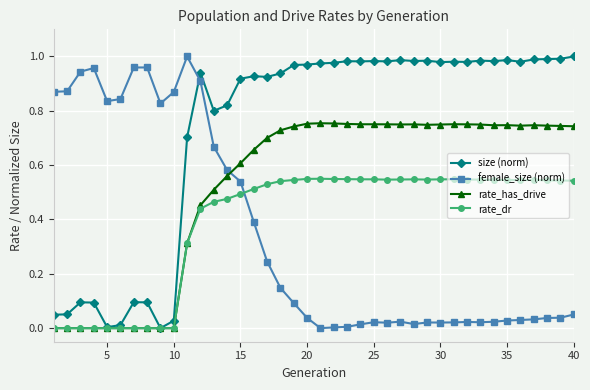

True or false: female_size (norm) and rate_has_drive intersect in this chart.

True